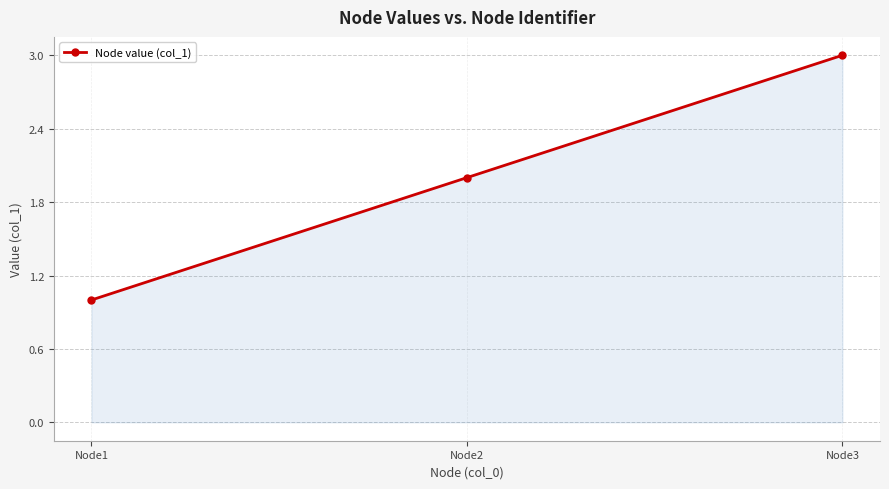

True or false: the data shows 0 at Node2.

False